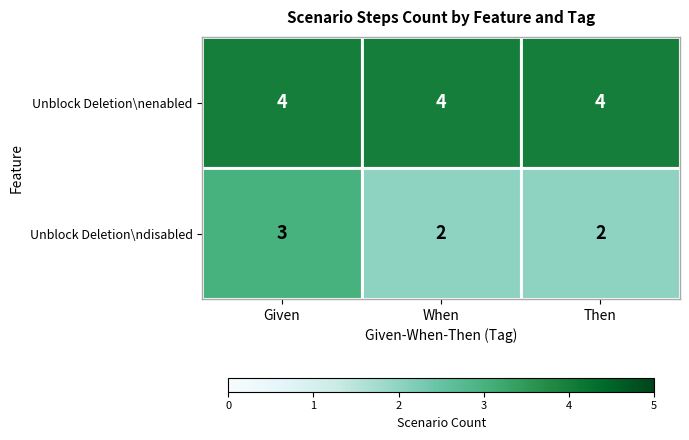

Rank the series at Then from lowest to highest value.

Unblock Deletion\ndisabled, Unblock Deletion\nenabled